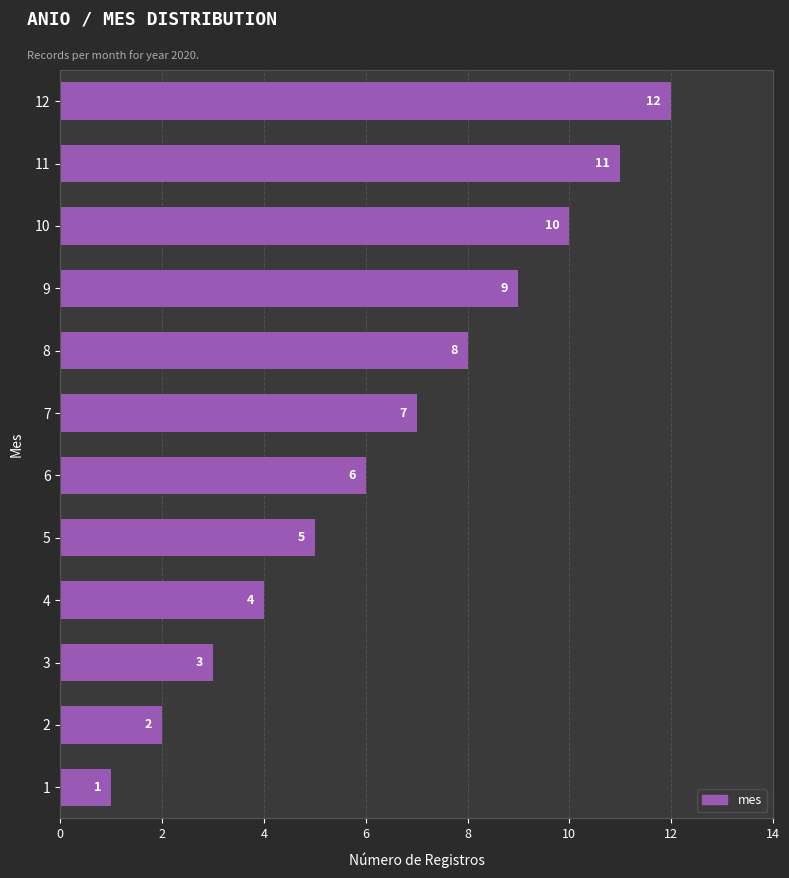

How many categories are shown in the chart?

12